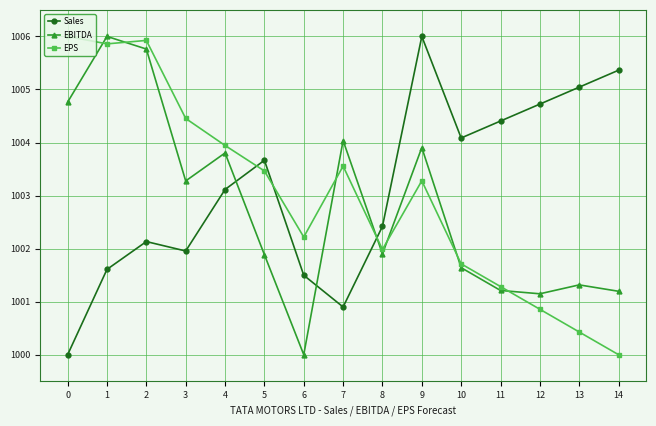

The value of EPS at 11 is 355.2. True or false?

False